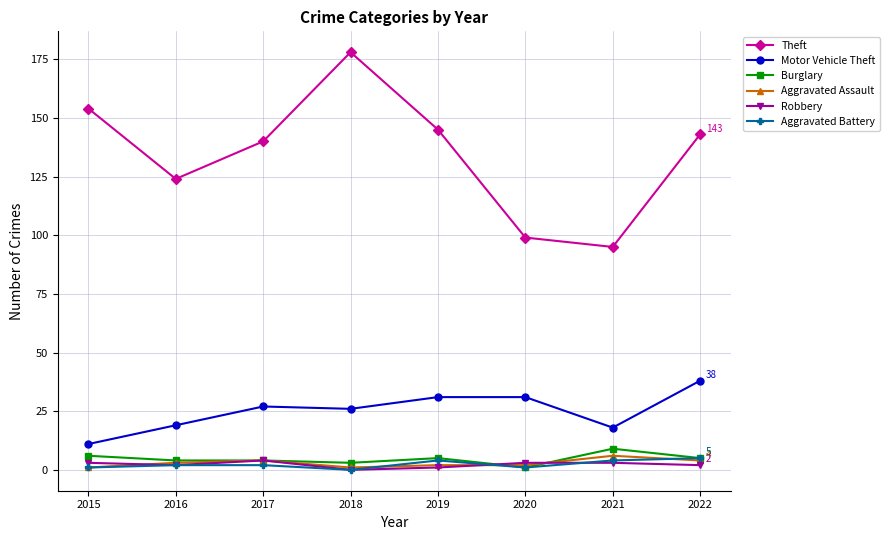

True or false: Aggravated Battery and Aggravated Assault cross at least once.

True